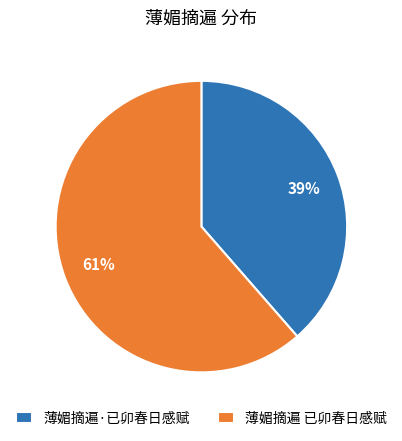

Do 薄媚摘遍·已卯春日感赋 and 薄媚摘遍 已卯春日感赋 together represent more than half of the pie?

Yes